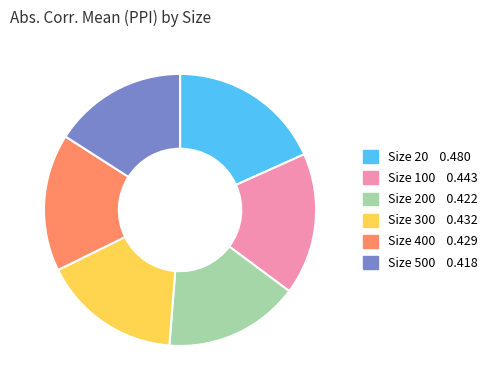

Does any single category account for the majority?

No